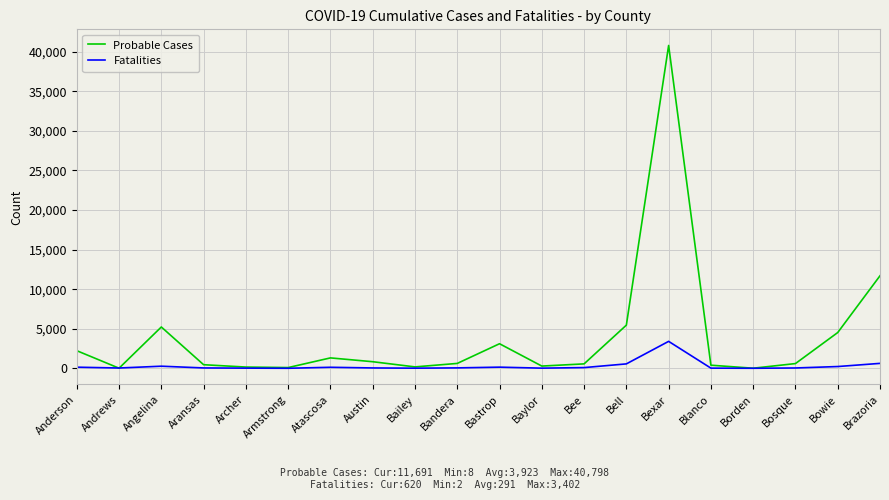

Which series has the largest total across all categories?

Probable Cases